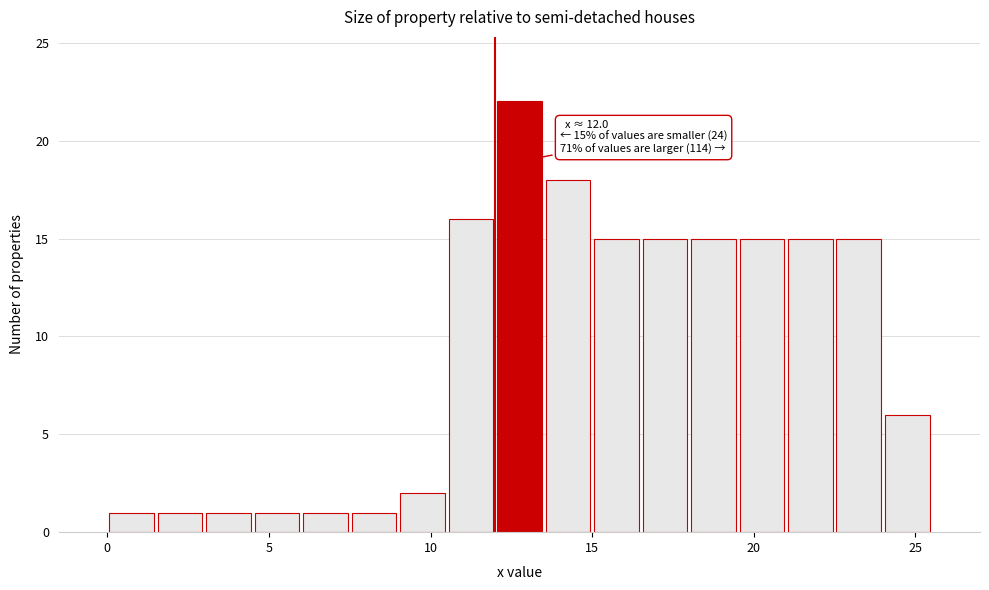

Around what value on the x-axis is the tallest bar? Give the approximate position of its centre, as read against the axis.

13.0